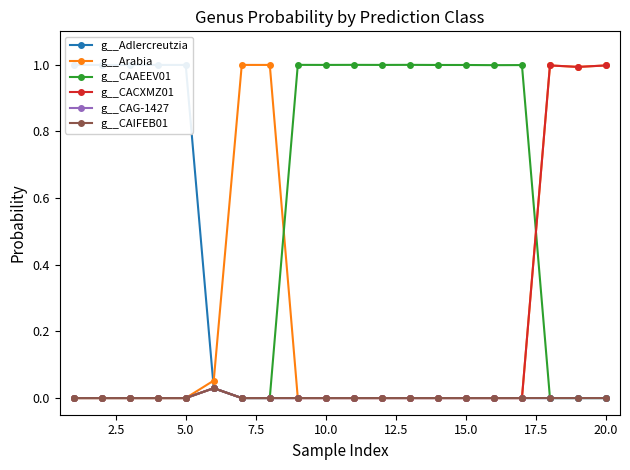

How many distinct data groups are displayed?

6